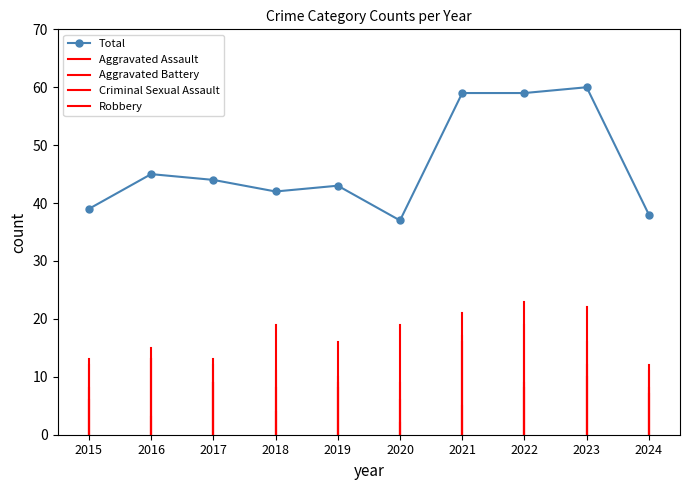

Reading left to right, what are all the values shown in this chart?

2015=39	2016=45	2017=44	2018=42	2019=43	2020=37	2021=59	2022=59	2023=60	2024=38